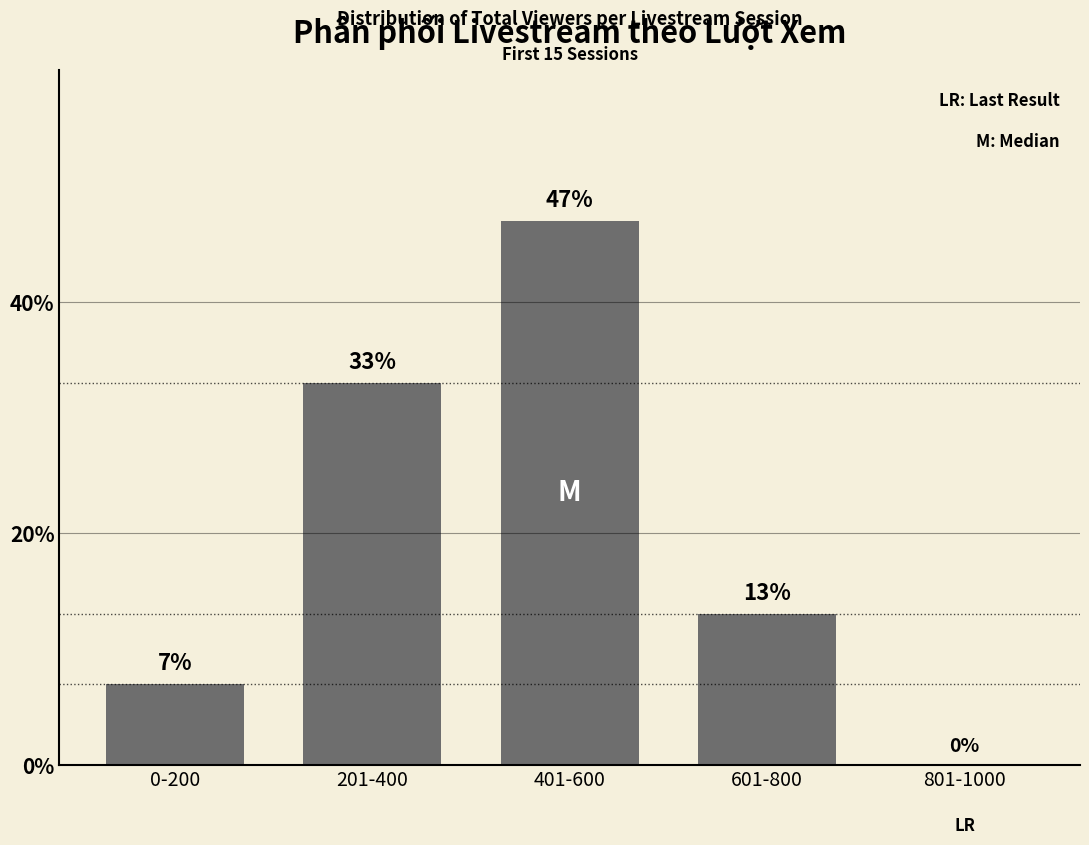

Approximately how many times larger is the value at 201-400 compared to 601-800?

2.5